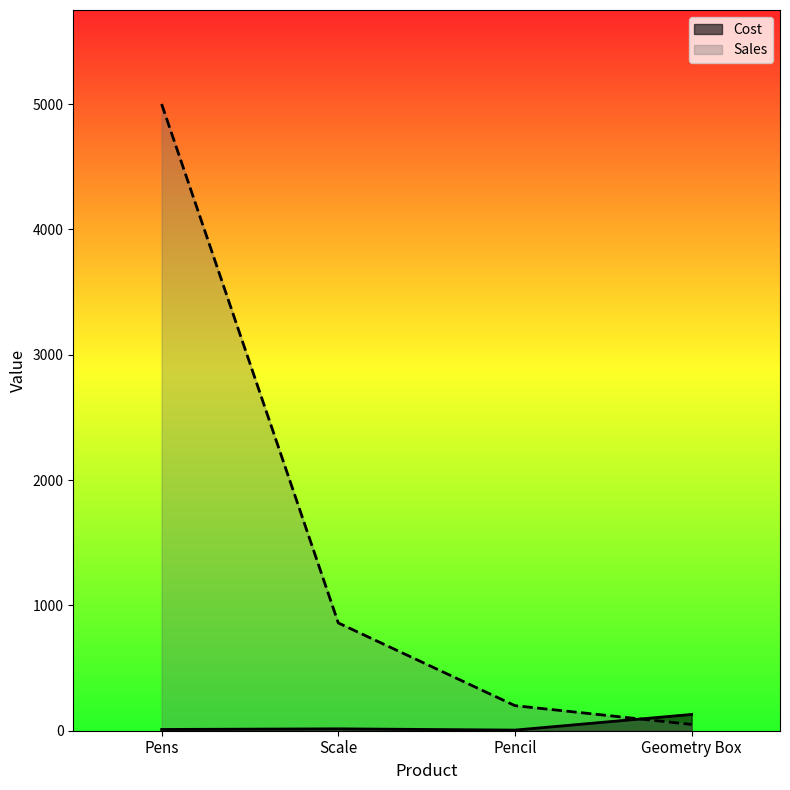

Where do Sales and Cost first cross each other?

Pencil and Geometry Box